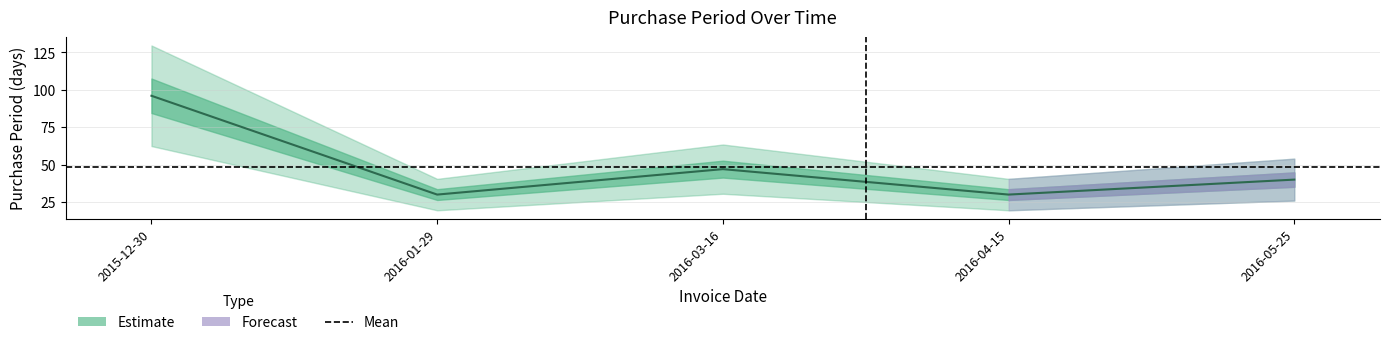

How many categories are shown in the chart?

5